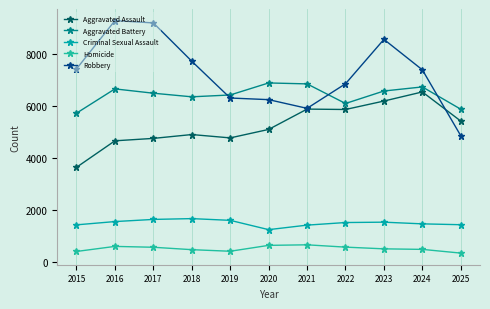

At which label does Homicide first exceed 514?

2016